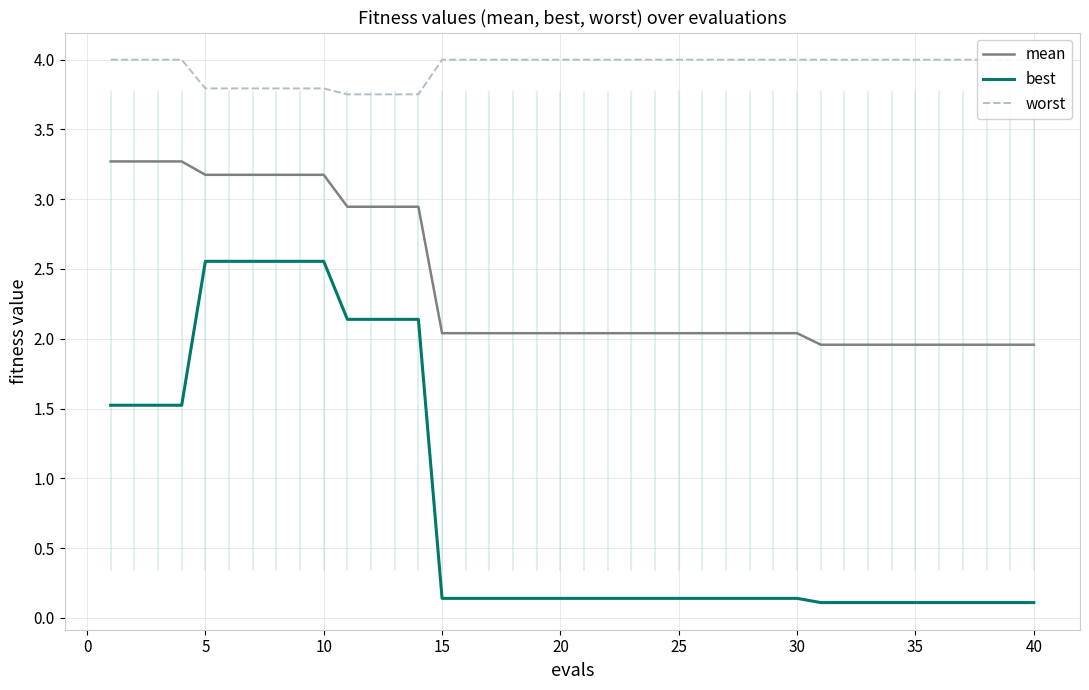

What is the highest value of the mean series?

3.3